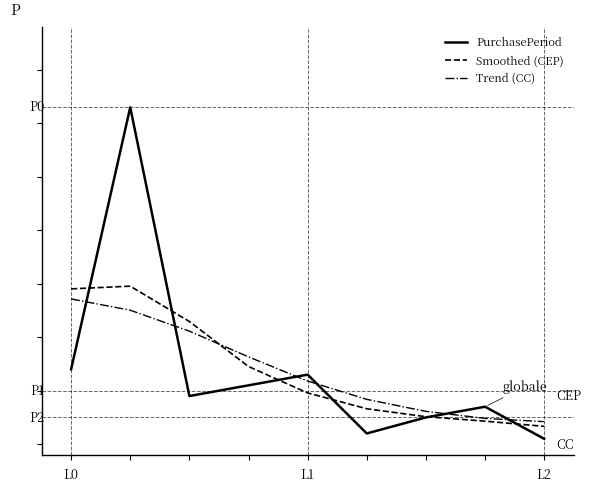

Reading left to right, extract all data points from this chart.

PurchasePeriod: 0=14.0	1=63.0	2=9.0	3=11.0	4=13.0	5=2.0	6=5.0	7=7.0	8=1.0
Smoothed (CEP): 0=29.0	1=29.5	2=22.9	3=14.5	4=9.6	5=6.6	6=5.1	7=4.3	8=3.3
Trend (CC): 0=27.2	1=25.0	2=21.1	3=16.3	4=11.8	5=8.4	6=6.1	7=4.8	8=4.2